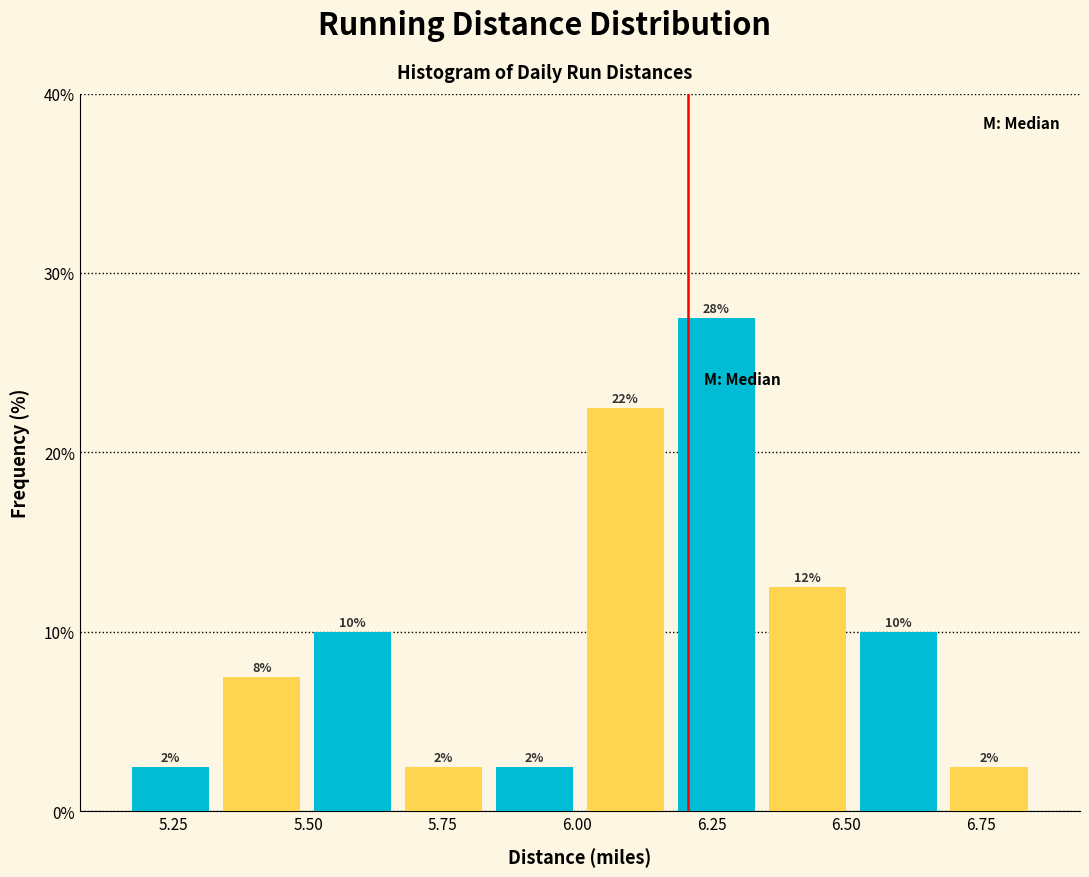

Around what value on the x-axis is the tallest bar? Give the approximate position of its centre, as read against the axis.

6.25